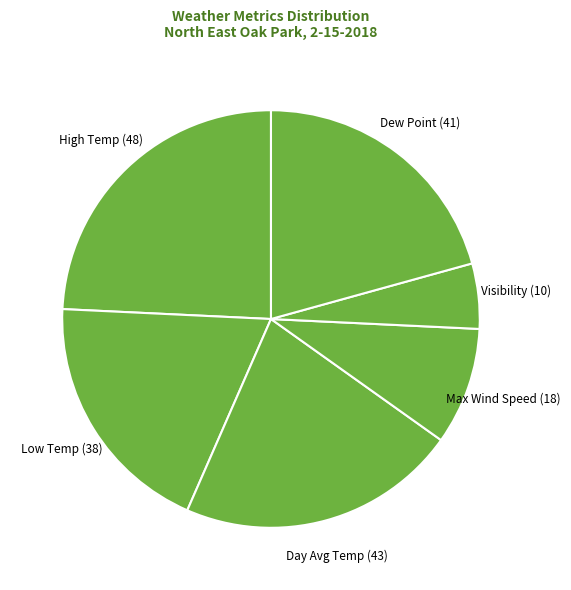

What is the largest slice in the pie chart?

High Temp